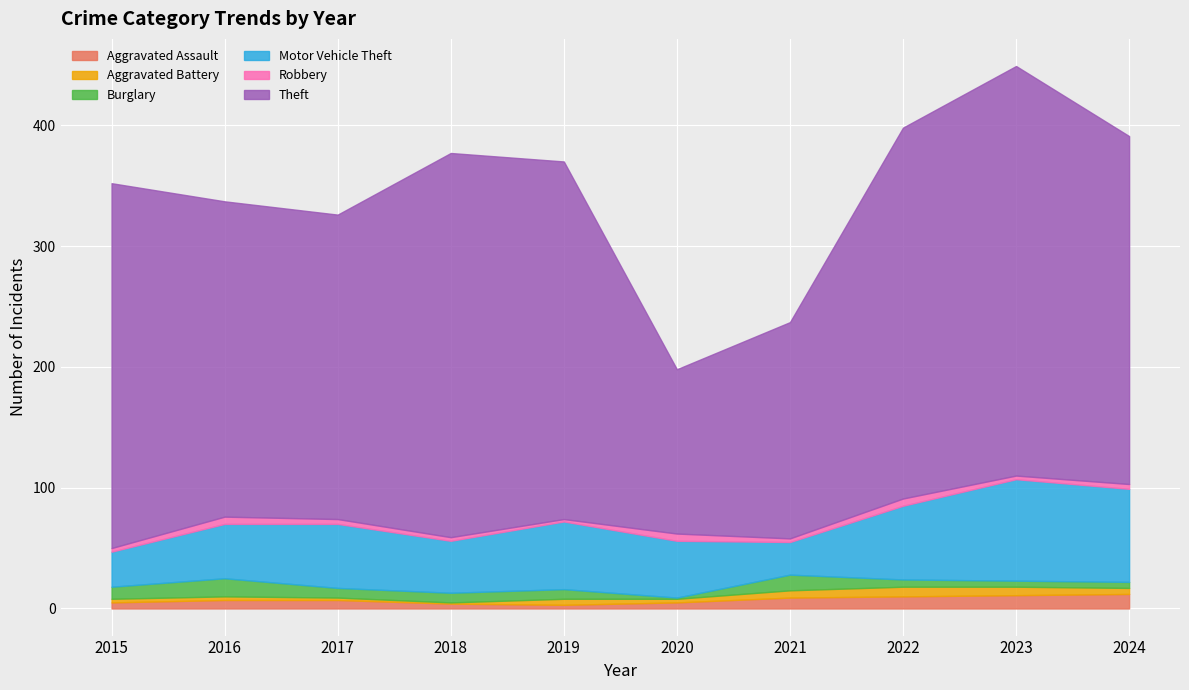

What is the maximum value shown in the chart?

339